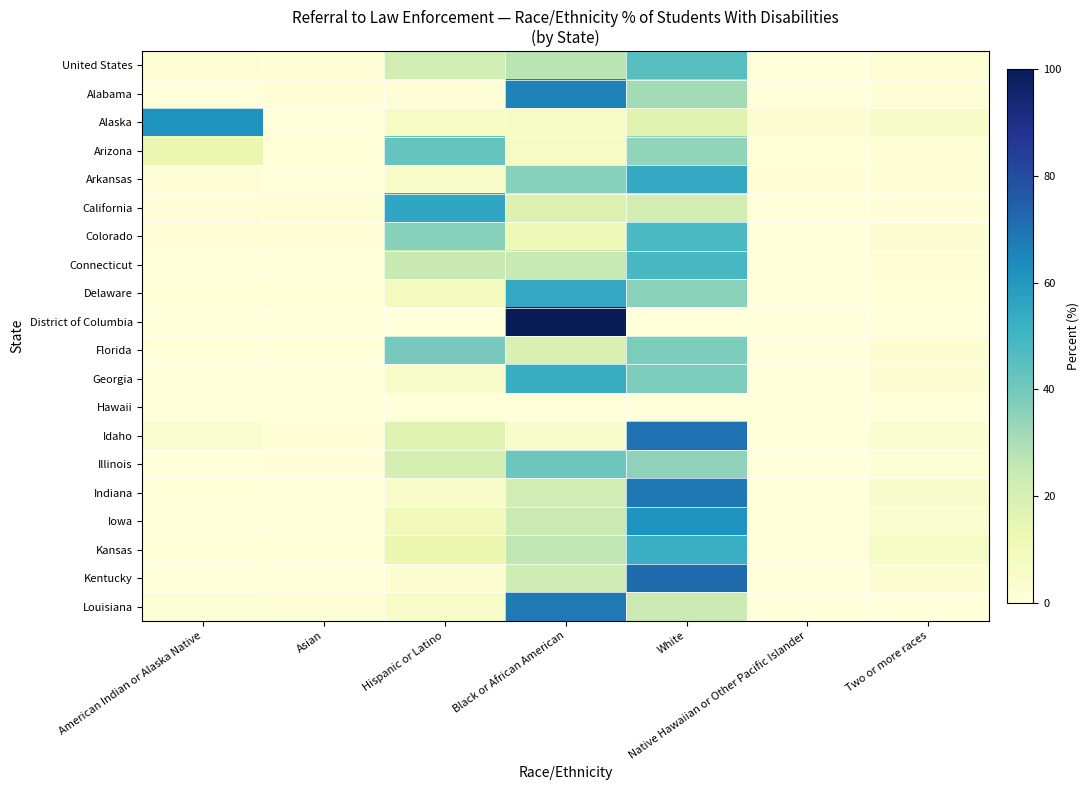

How many series are shown in this chart?

20